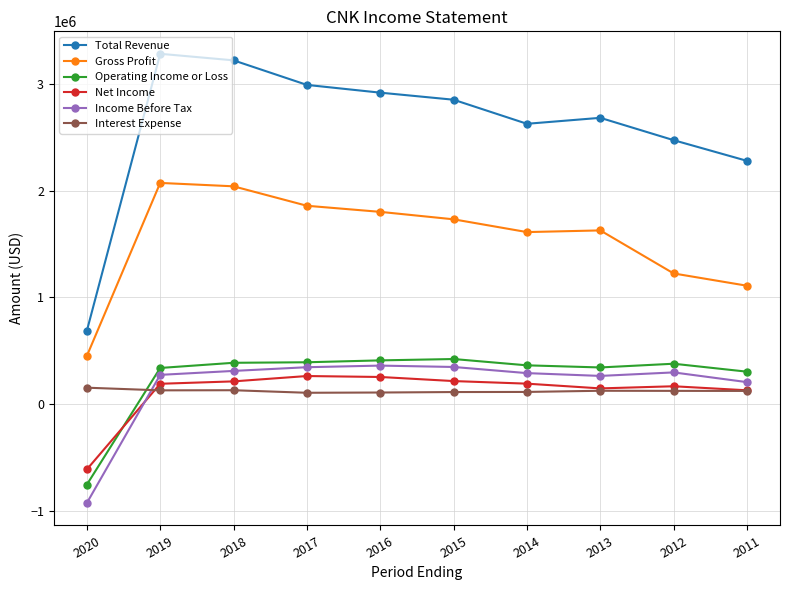

Where does the Gross Profit series first go above 1731700?

2019